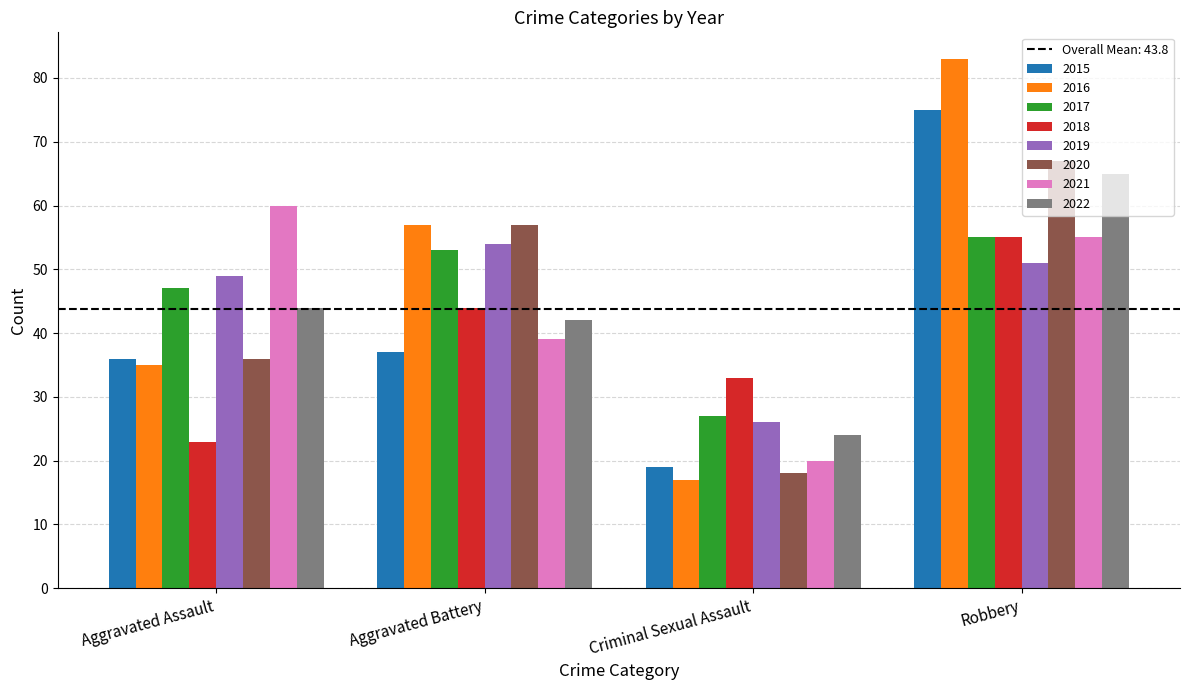

Which series has the largest total across all categories?

2016